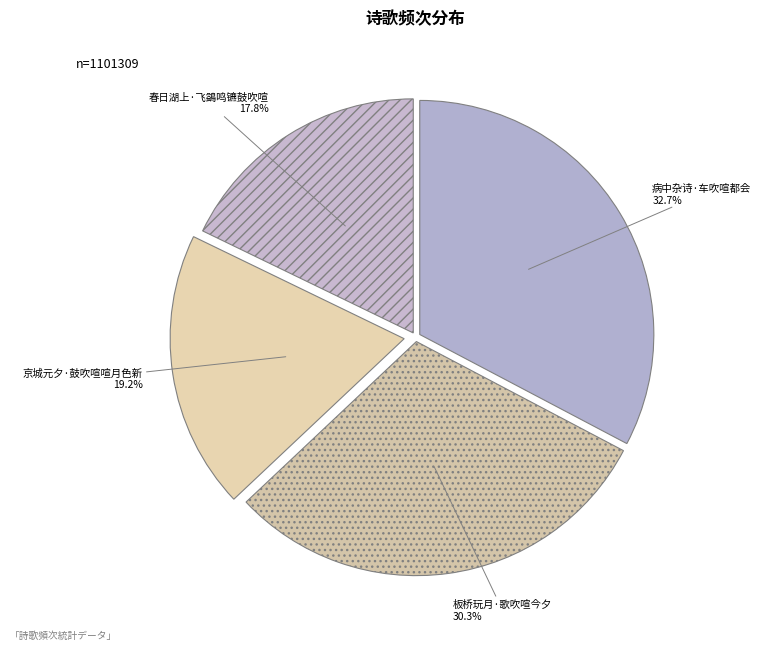

Which slice is the largest?

病中杂诗·车吹喧都会